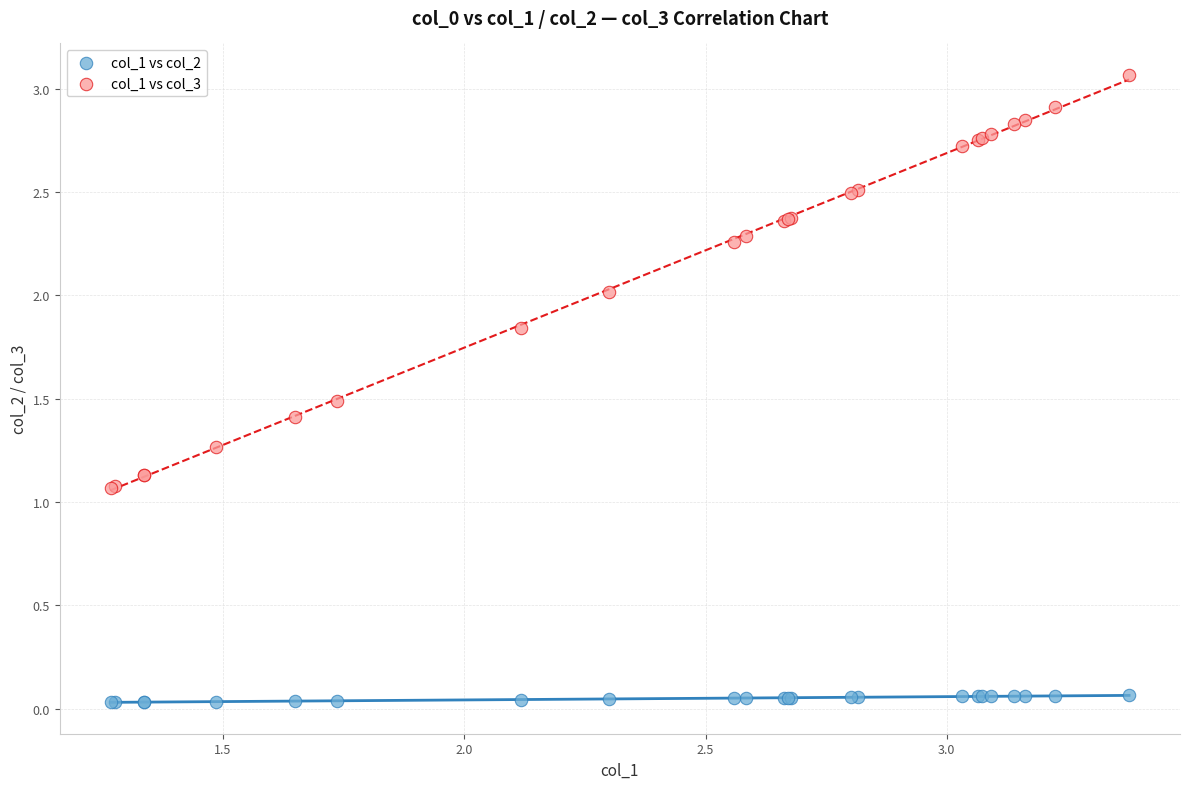

Which series contains the highest Y value?

col_1 vs col_3